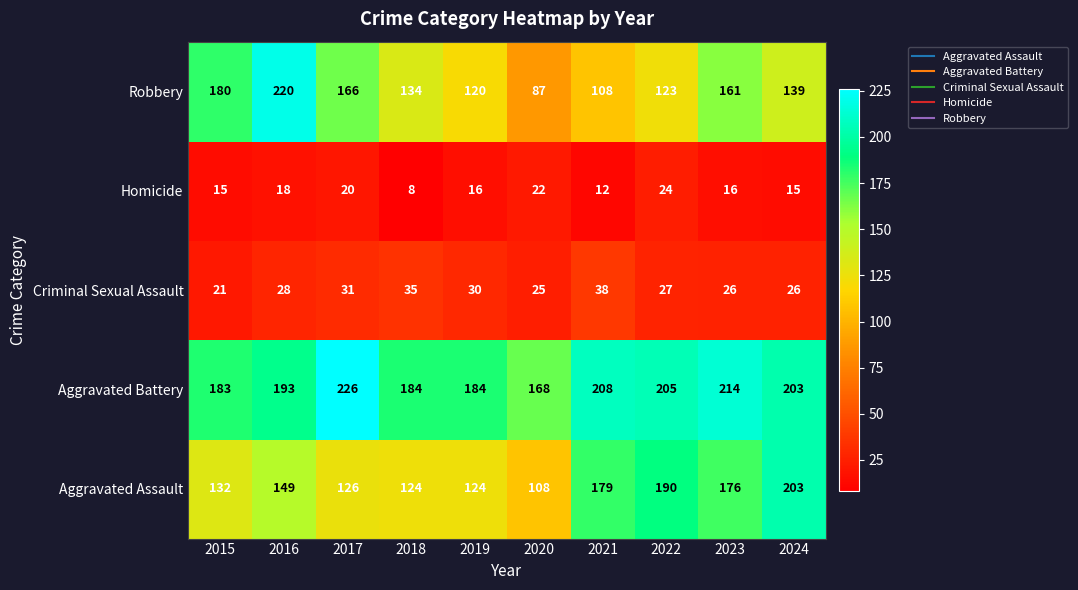

What is the difference between the Aggravated Battery values at 2017 and 2020?

58